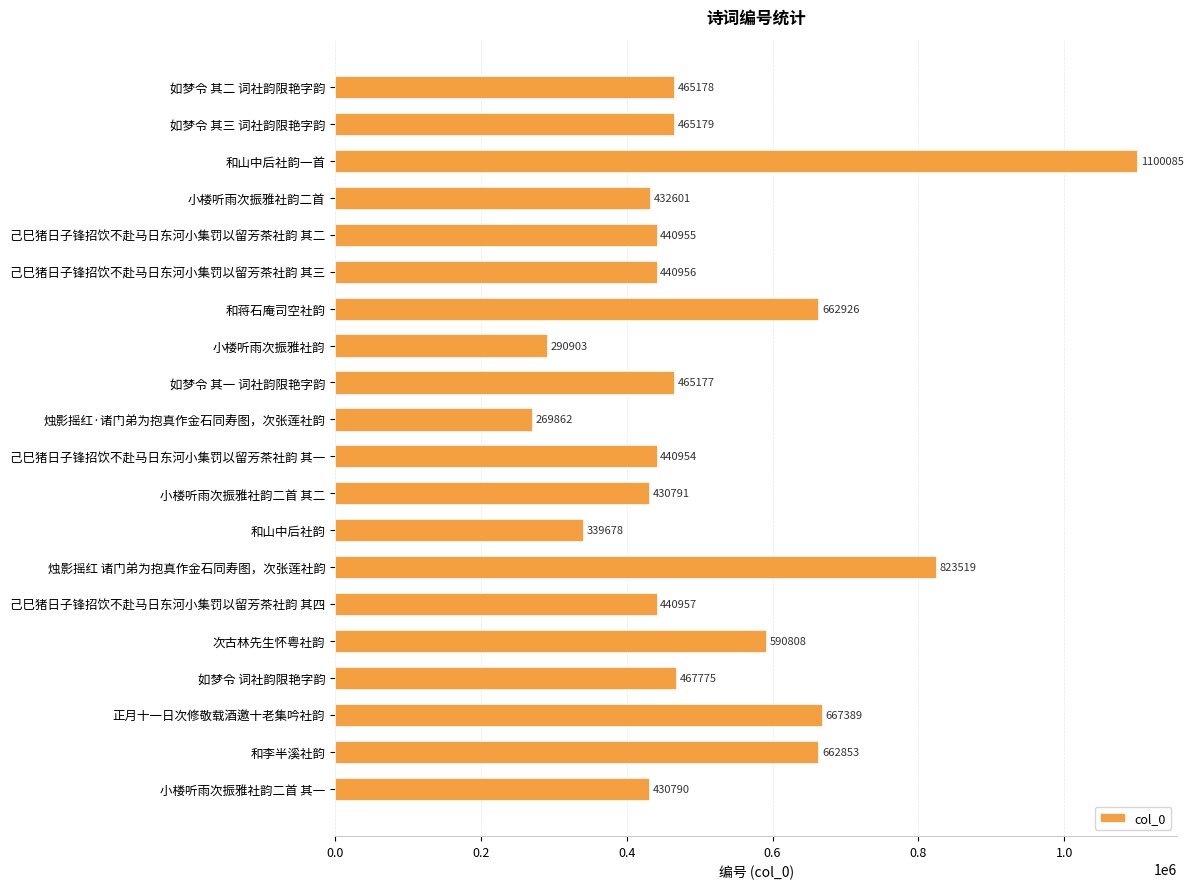

What position from the bottom is 如梦令 其二 词社韵限艳字韵?

20